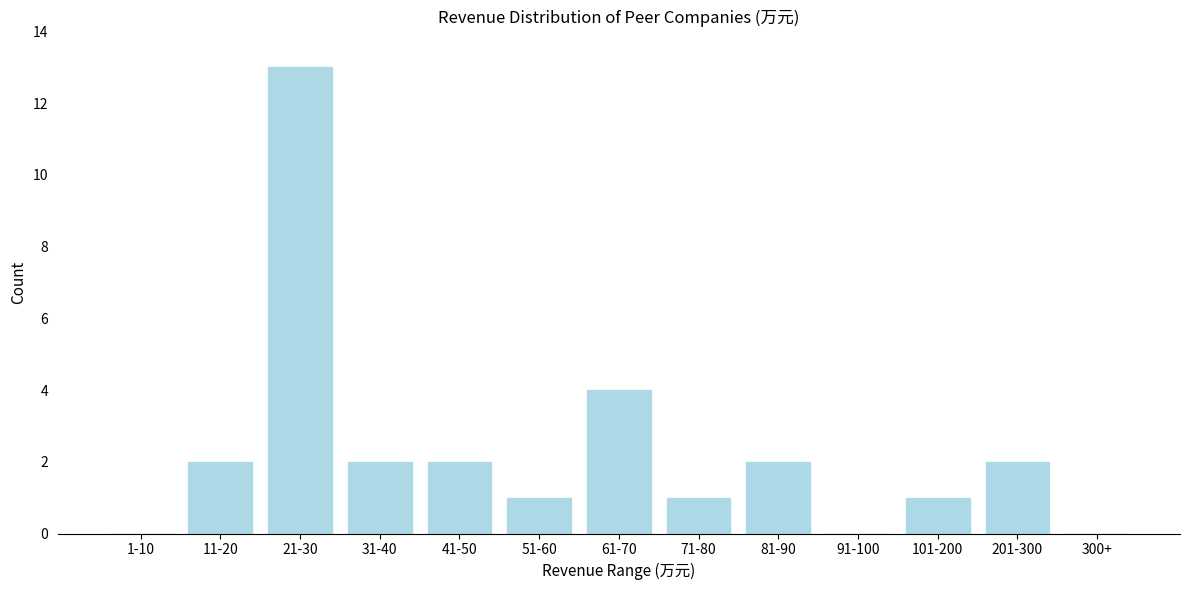

Reading left to right, list all the values displayed in this chart.

1-10=0	11-20=2	21-30=13	31-40=2	41-50=2	51-60=1	61-70=4	71-80=1	81-90=2	91-100=0	101-200=1	201-300=2	300+=0